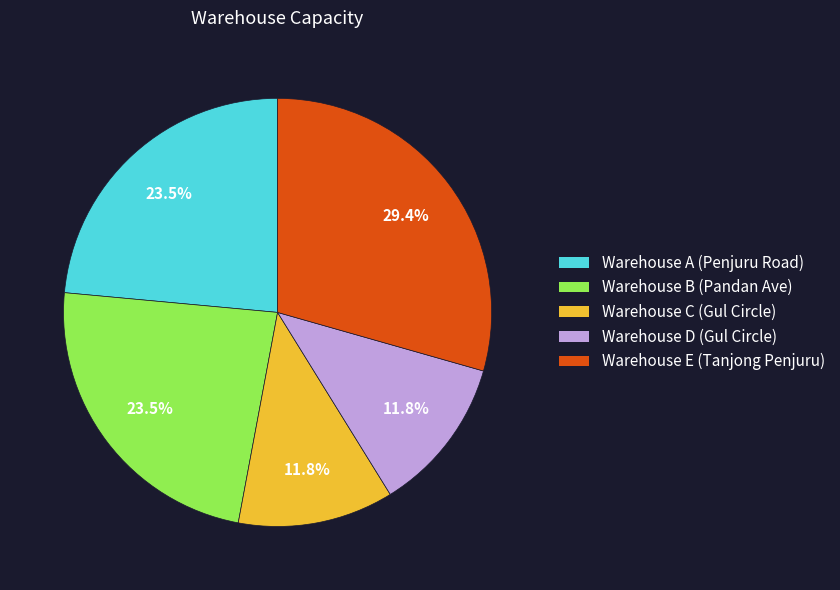

Is there any slice that represents more than half of the pie?

No